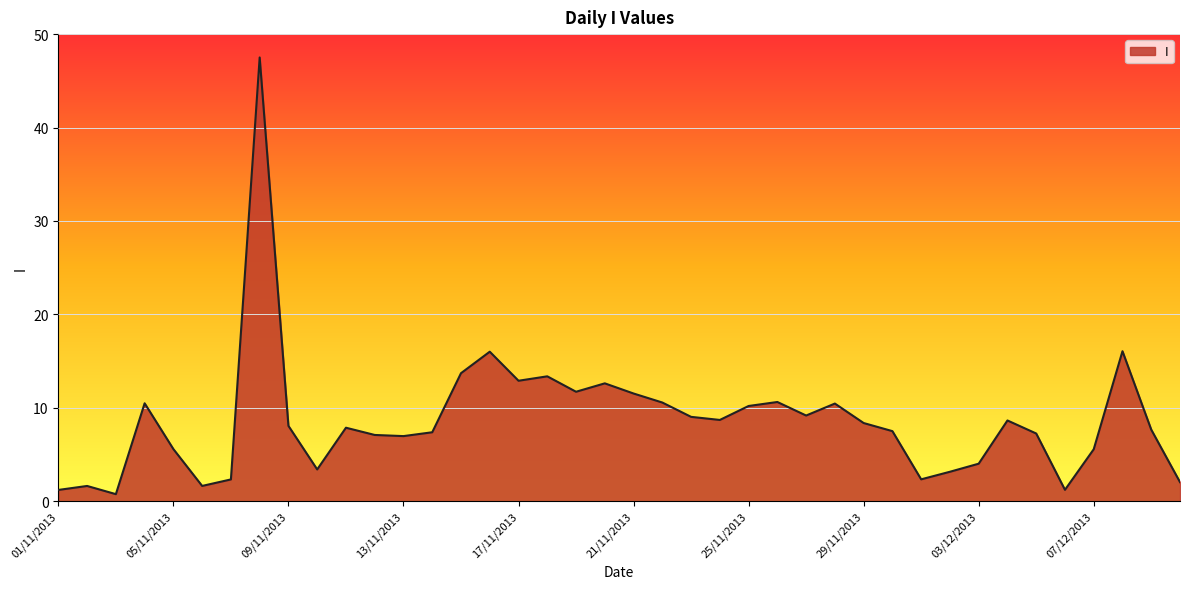

What is the maximum value shown in the chart?

47.5